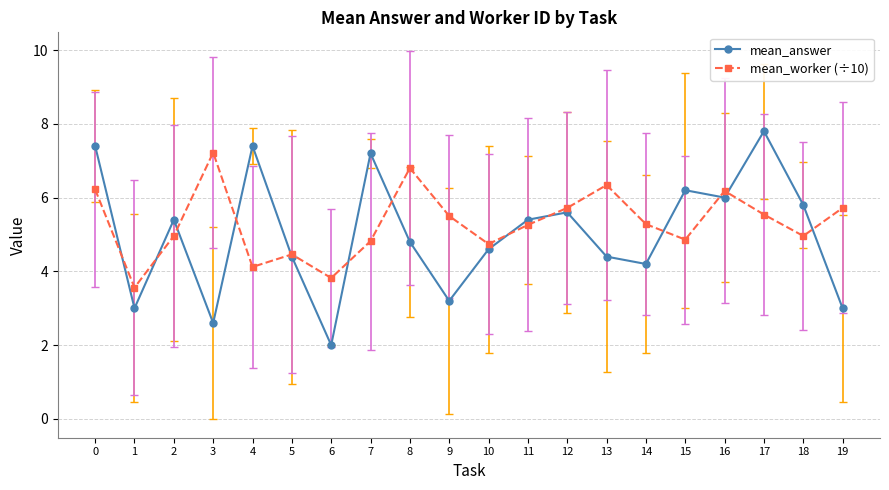

What is the difference between the maximum and minimum values in the mean_answer series?

5.8